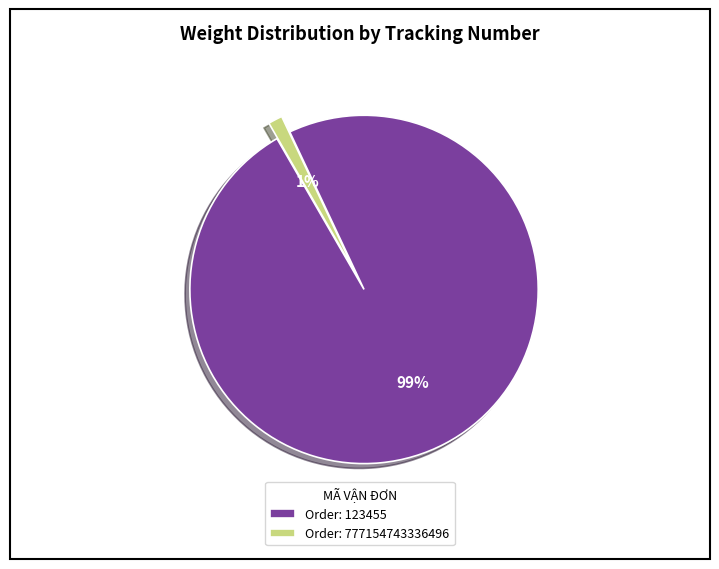

Which has a higher value, Order: 123455 or Order: 777154743336496?

Order: 123455